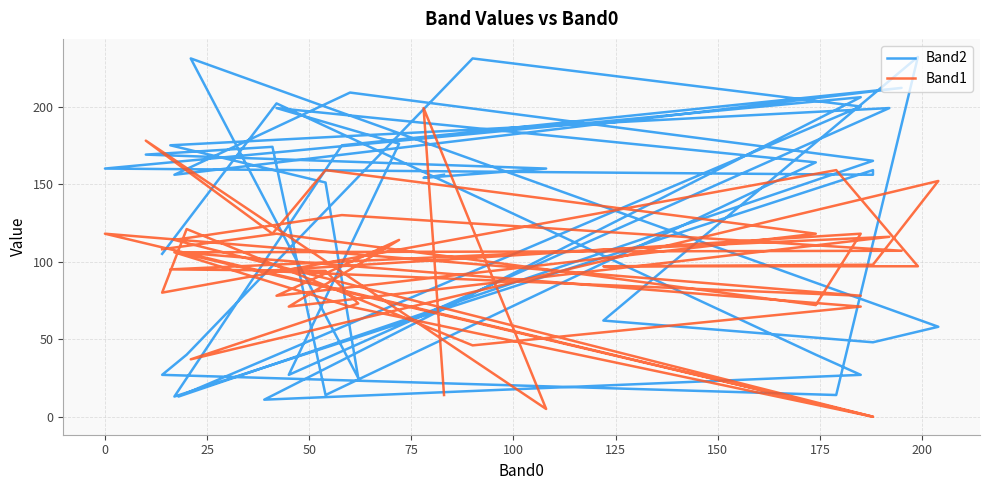

How many interior local valleys does the Band1 series have?

10